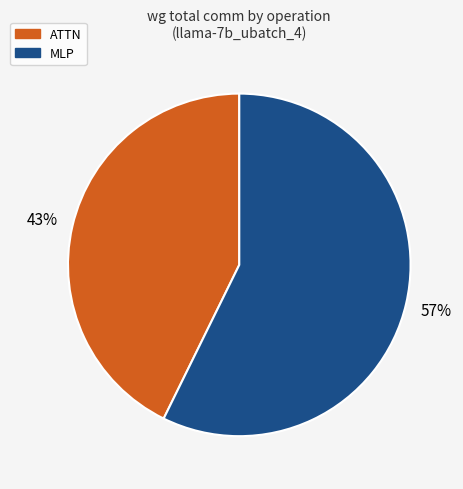

To the nearest percent, what is the average slice percentage?

50%